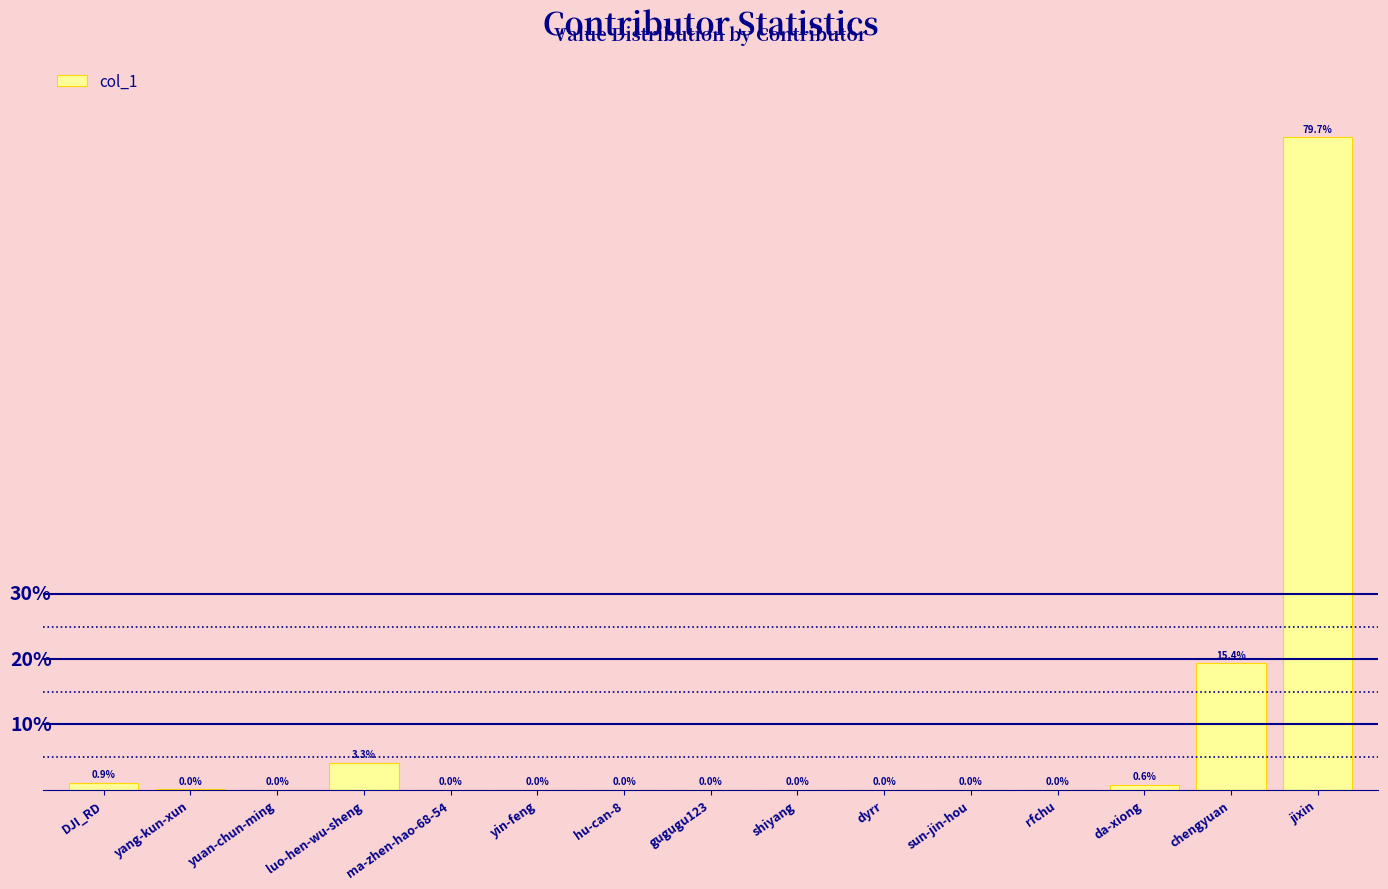

Between ma-zhen-hao-68-54 and shiyang, which is larger?

ma-zhen-hao-68-54